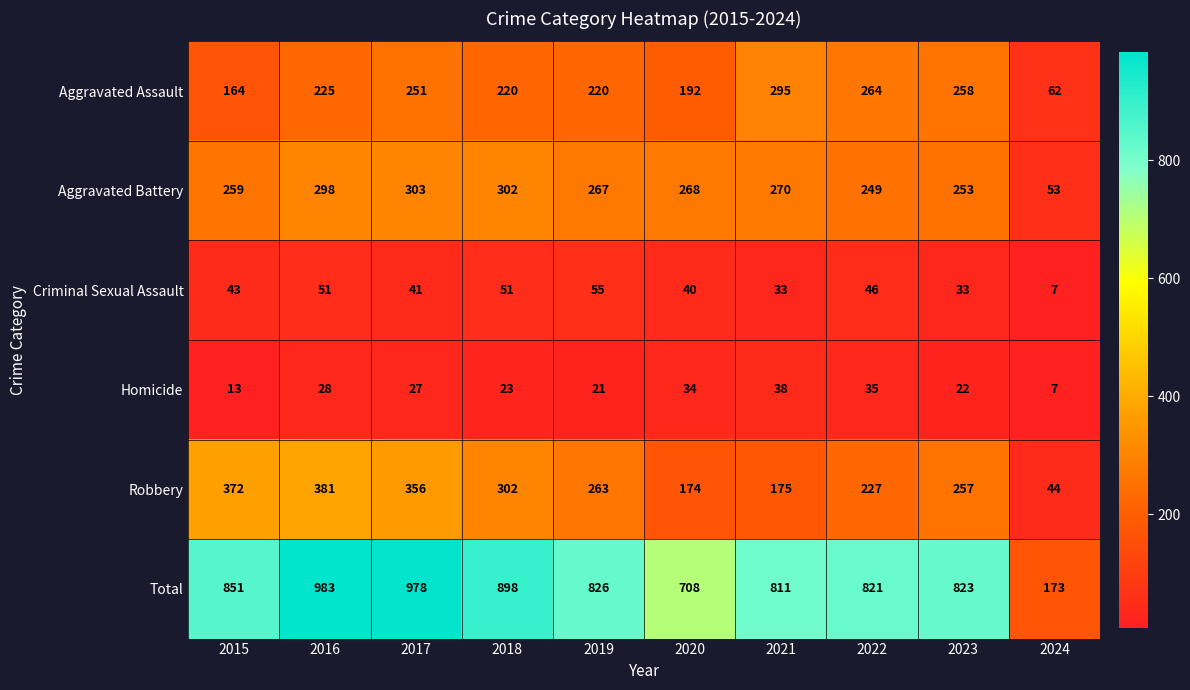

Is the value of Aggravated Battery at 2023 greater than the value of Homicide at 2024?

Yes